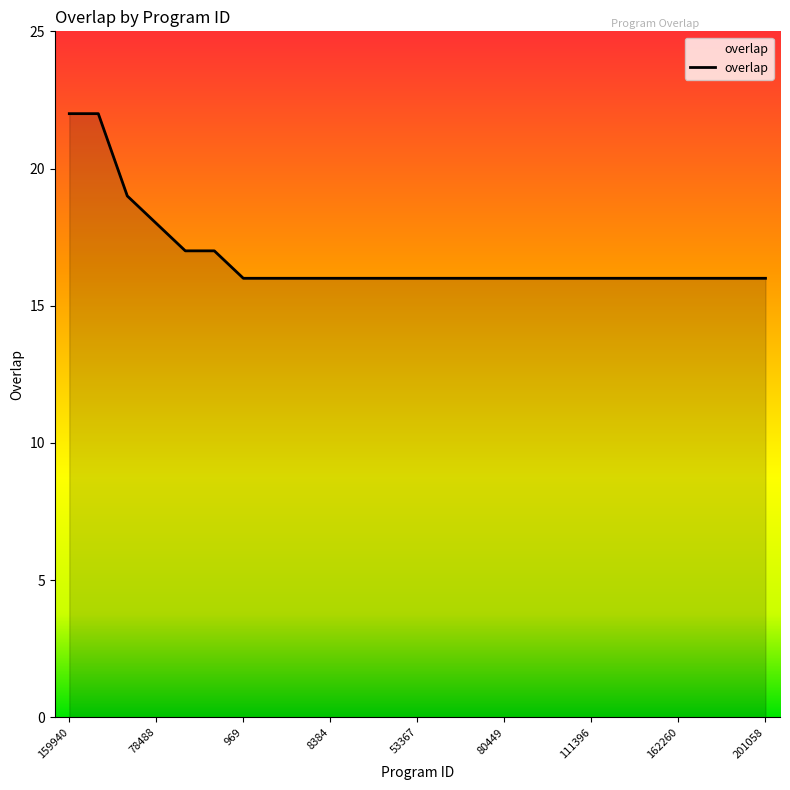

What is the smallest value displayed?

16